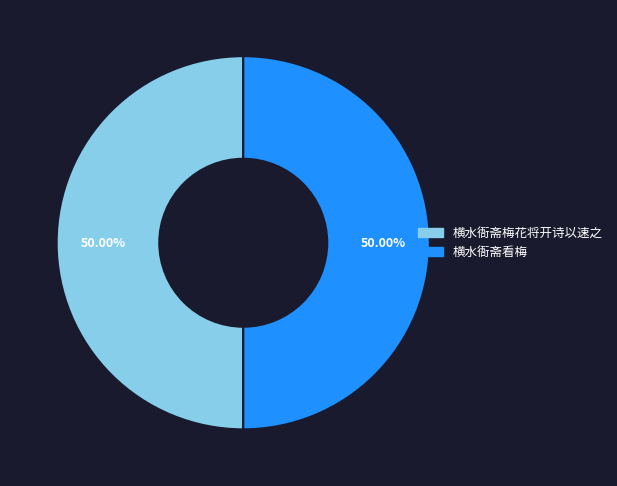

Count the number of slices in the pie.

2